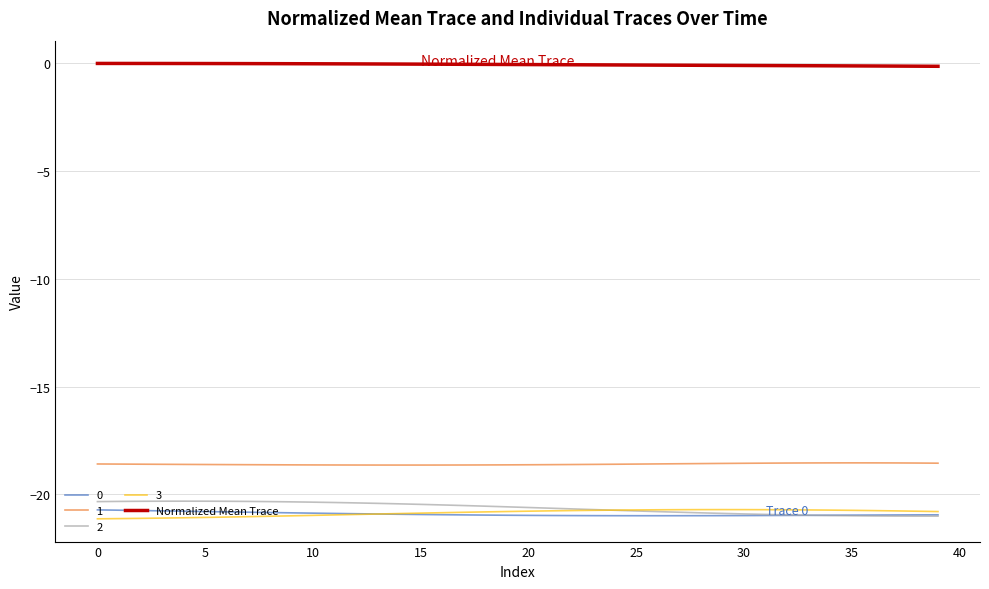

What is the minimum value shown in the chart?

-21.1